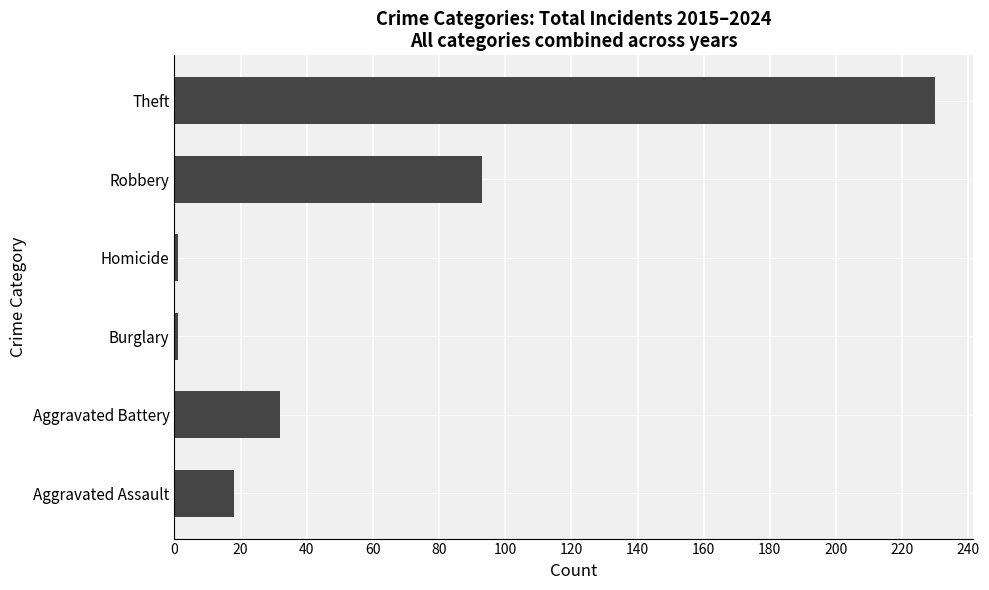

Count the number of data series in this chart.

1